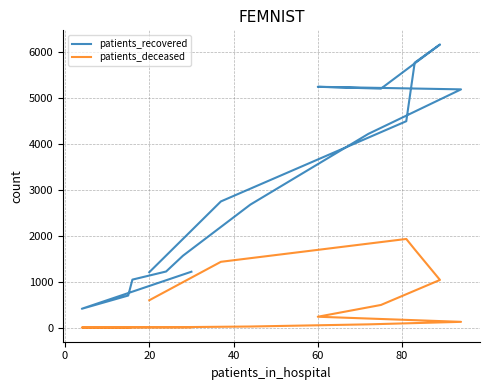

What is the greatest value displayed?

6171